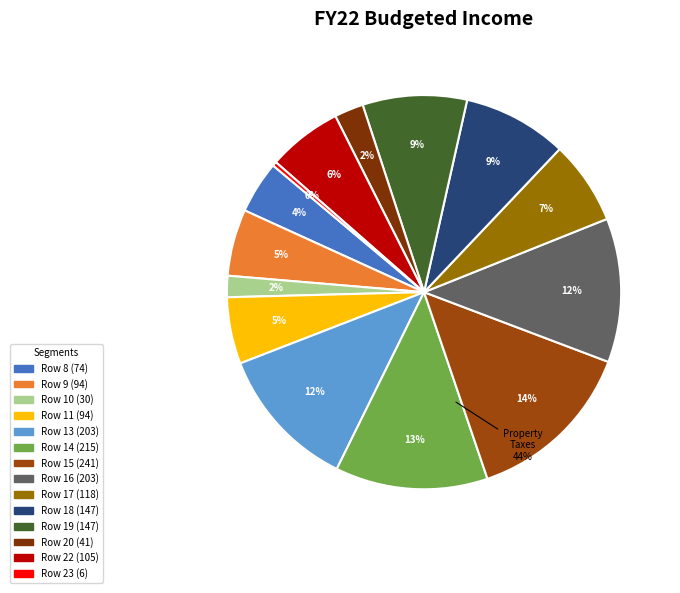

The Row 17 slice represents 7% of the pie. True or false?

True